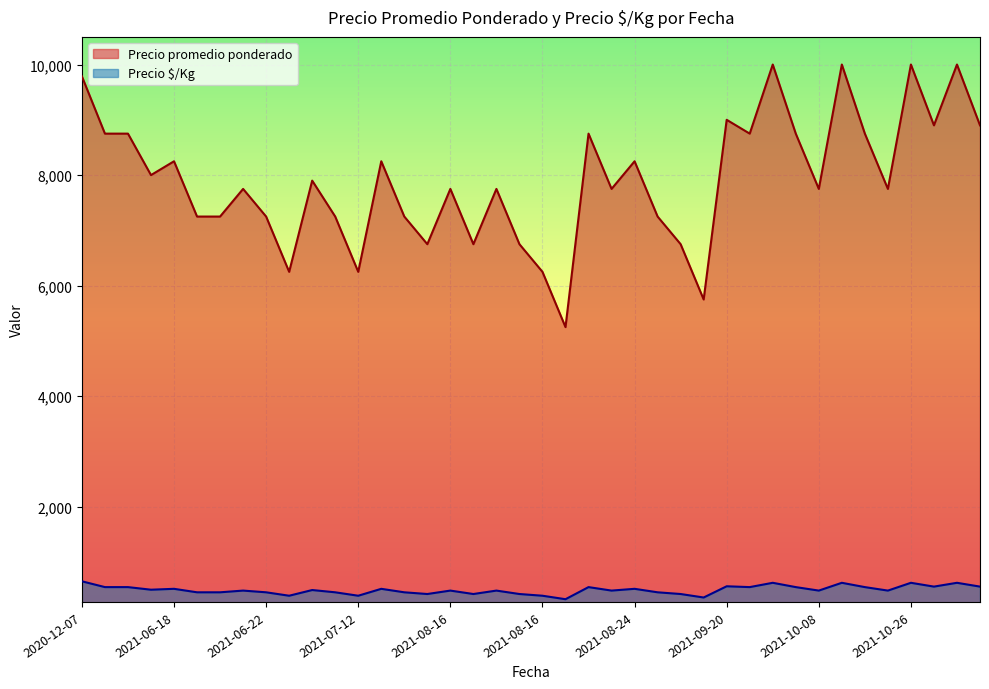

What is the approximate value of Precio promedio ponderado at 2021-10-26, to the nearest 10?

10000